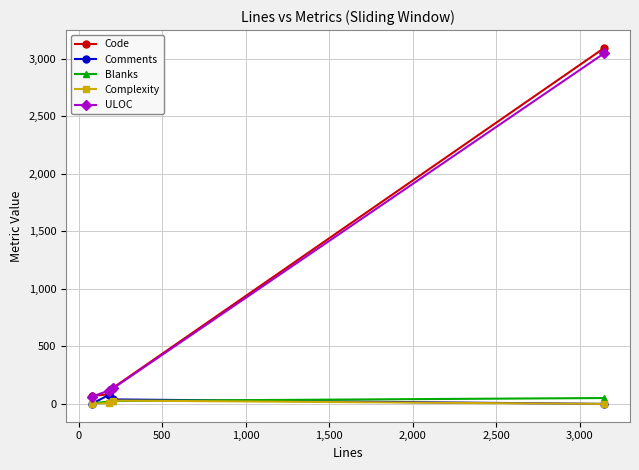

Which series has the widest spread of values?

Code